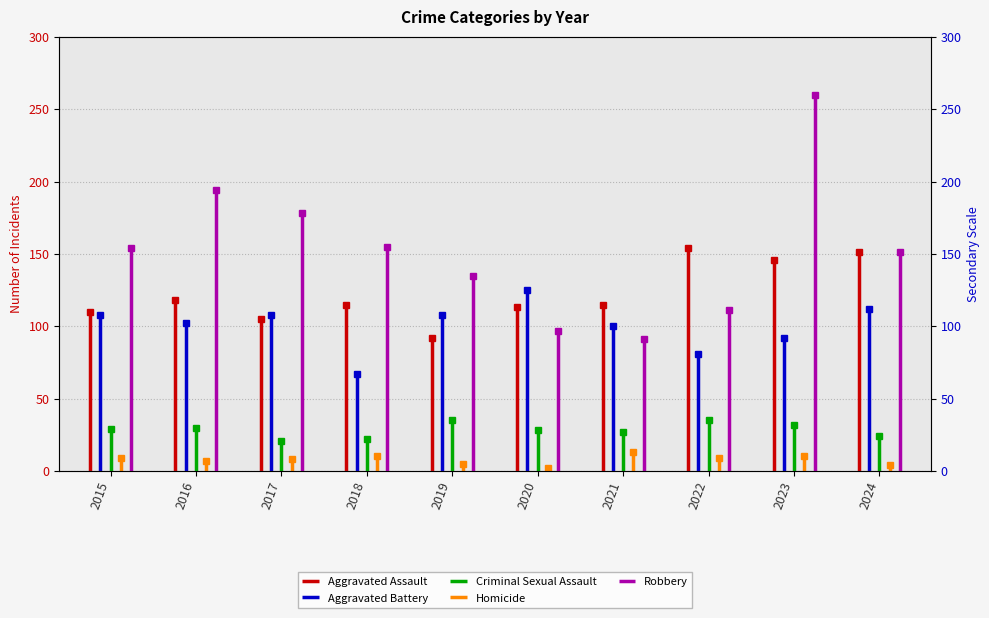

Which series has the largest range (max minus min)?

Robbery